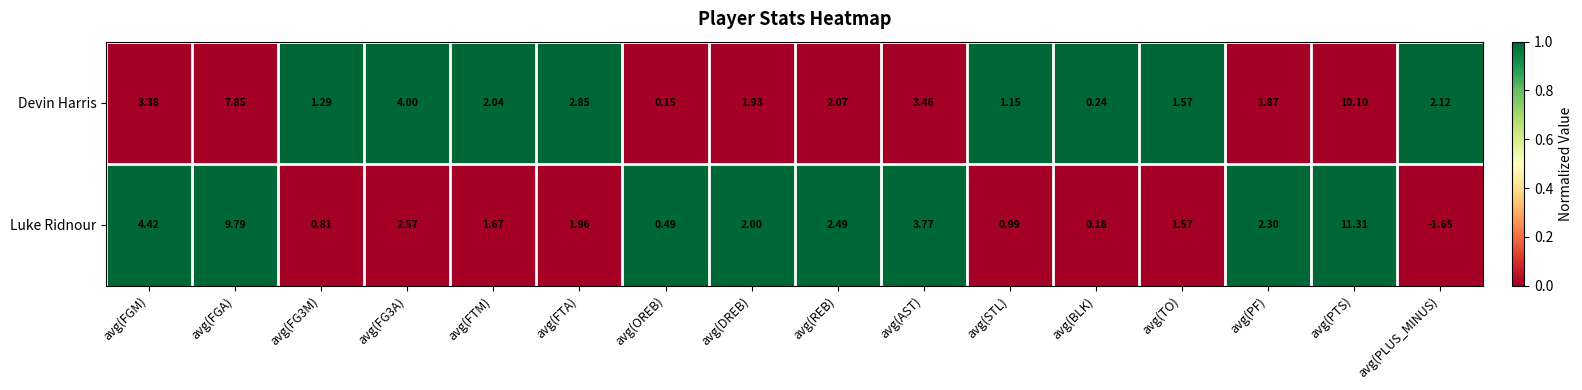

Rank the series at avg(FGA) from lowest to highest value.

Devin Harris, Luke Ridnour